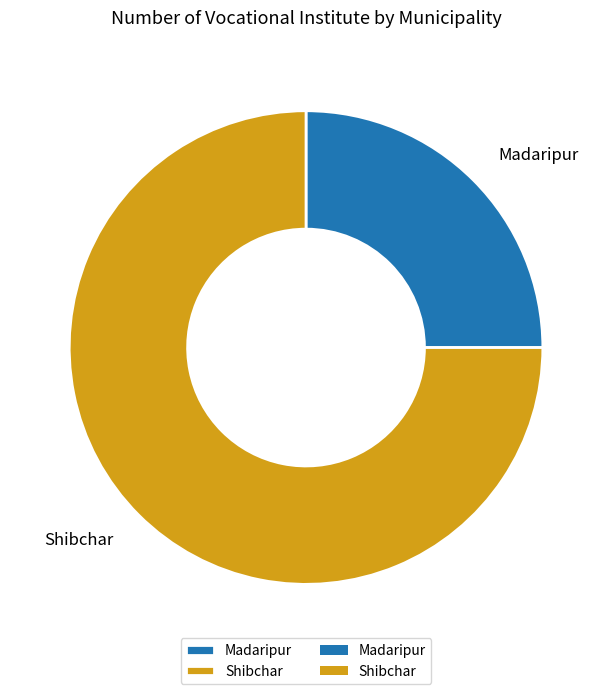

Which category has the biggest portion of the pie?

Shibchar